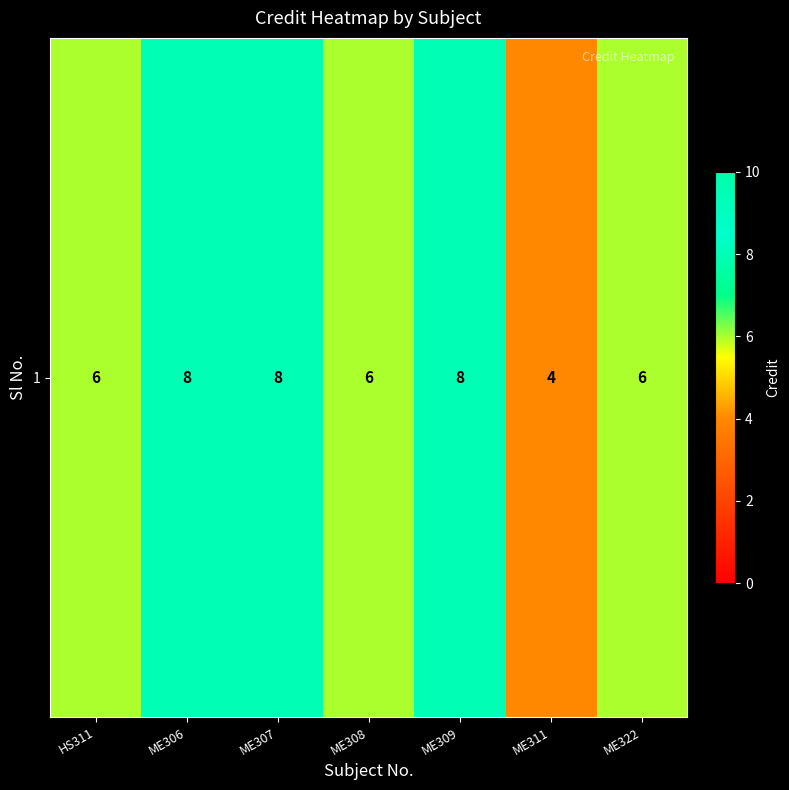

Count the number of categories in the chart.

7